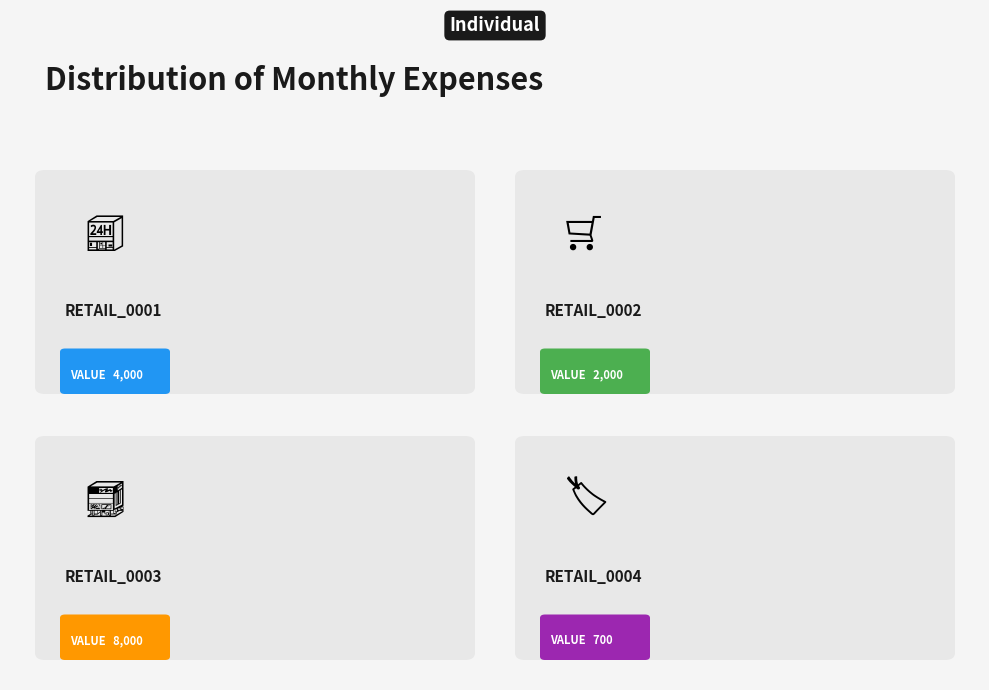

Count the number of slices in the pie.

4